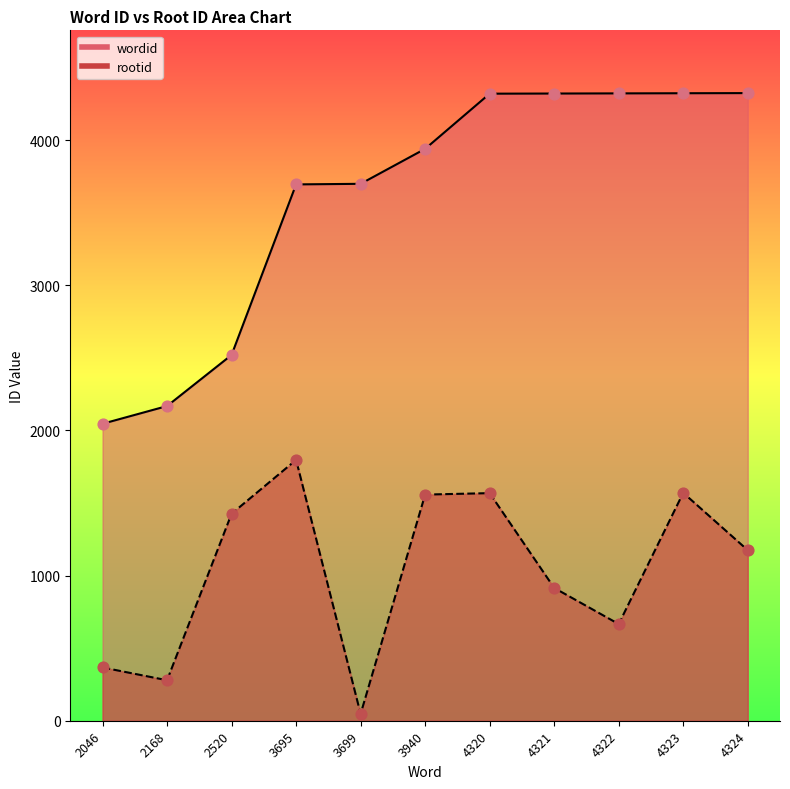

Is the value of rootid at 4320 greater than the value of wordid at 2046?

No